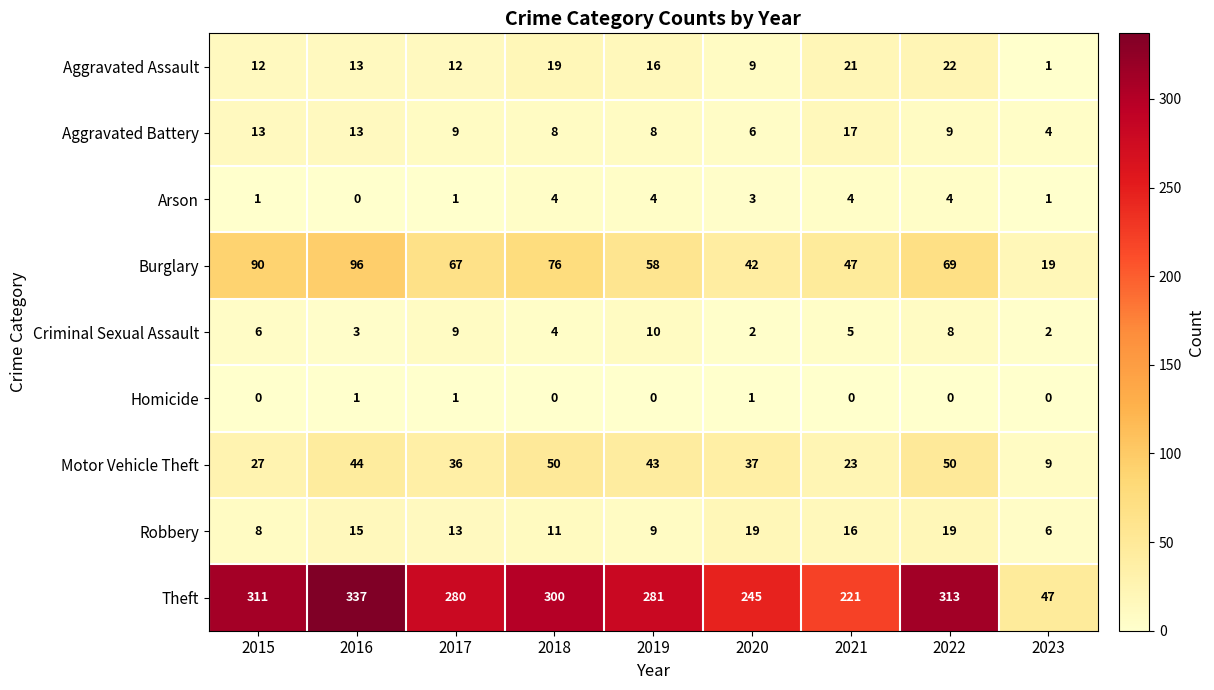

What is the minimum value for Motor Vehicle Theft?

9